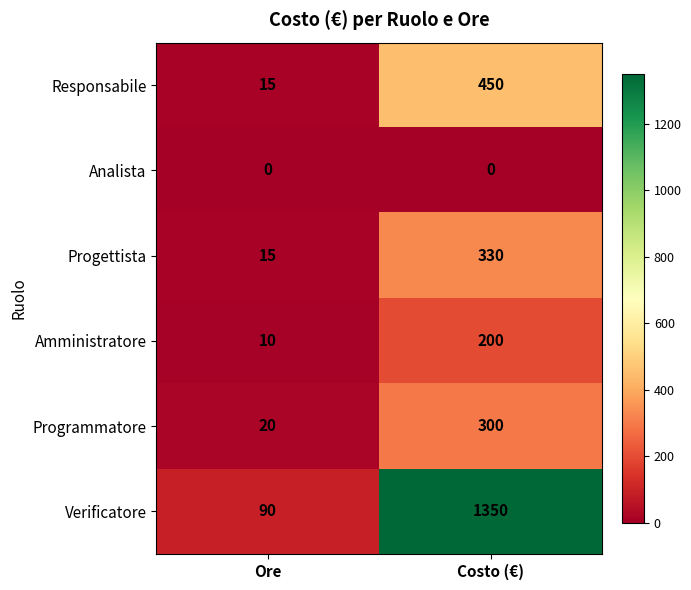

At which category does the chart reach its peak across all series?

Costo (€)